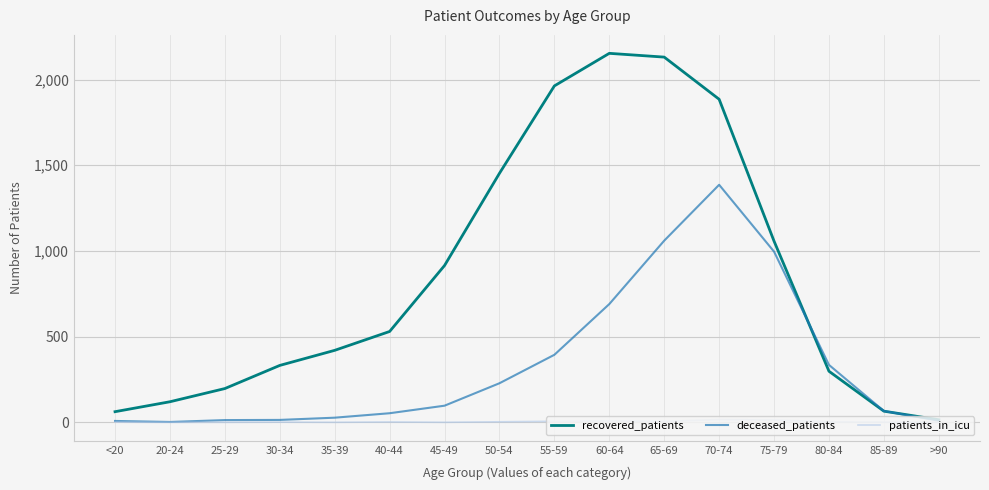

Which series has the largest range (max minus min)?

recovered_patients